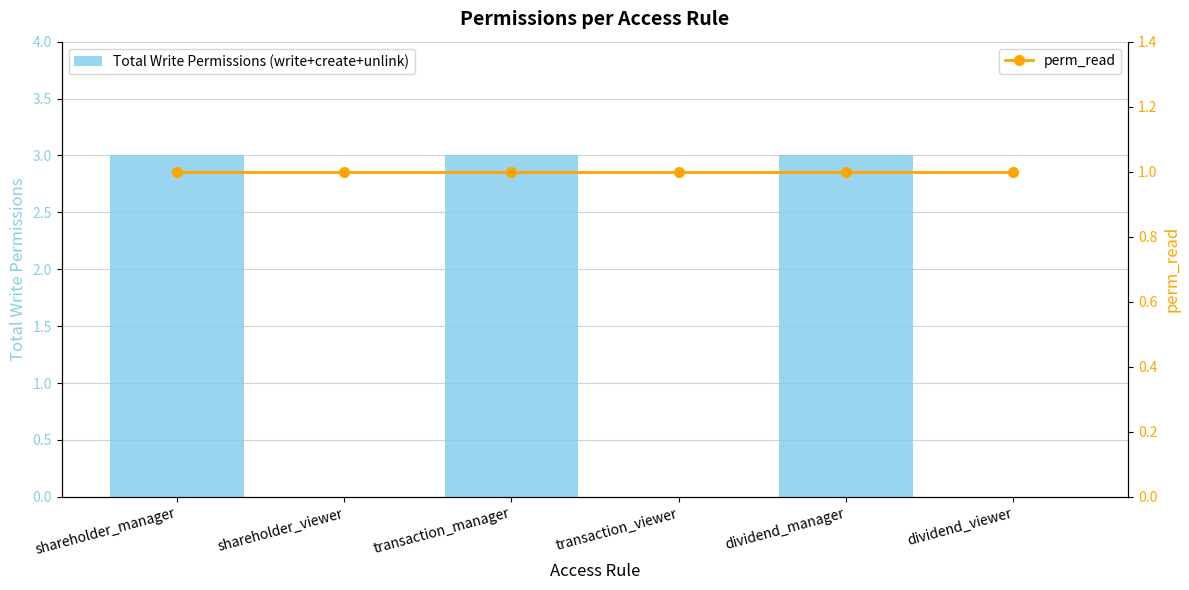

What is the value of the perm_read bar at the 2nd from the left?

1